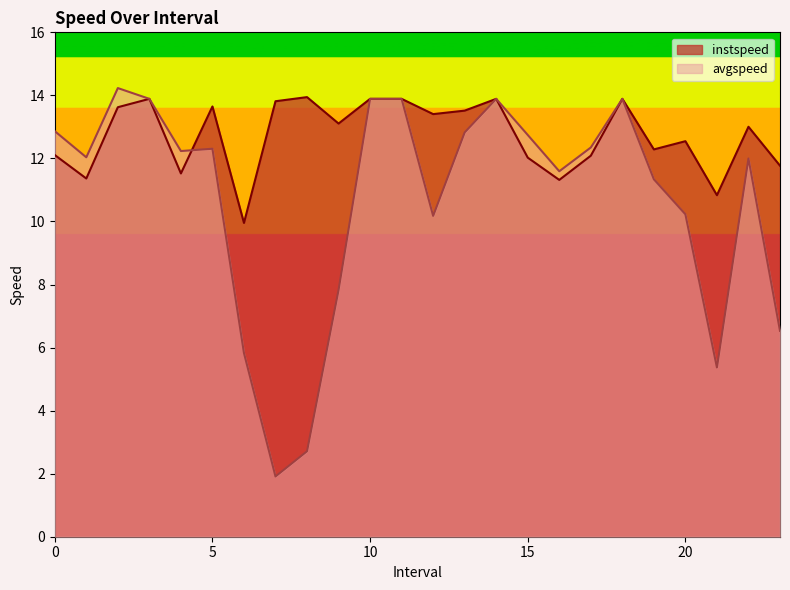

Which series ends up on top after the final intersection of instspeed and avgspeed?

instspeed